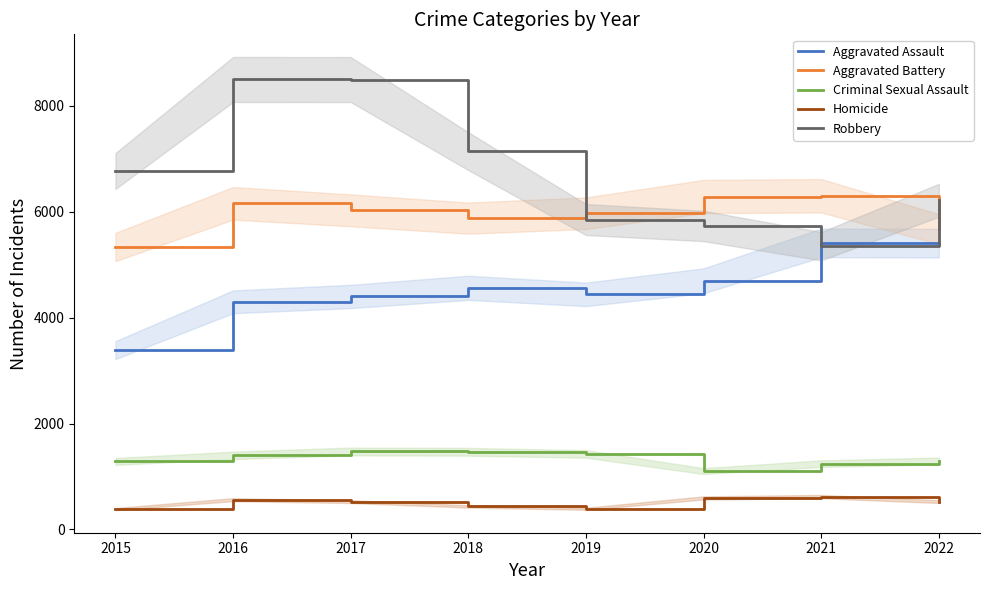

What is the minimum value shown in the chart?

386